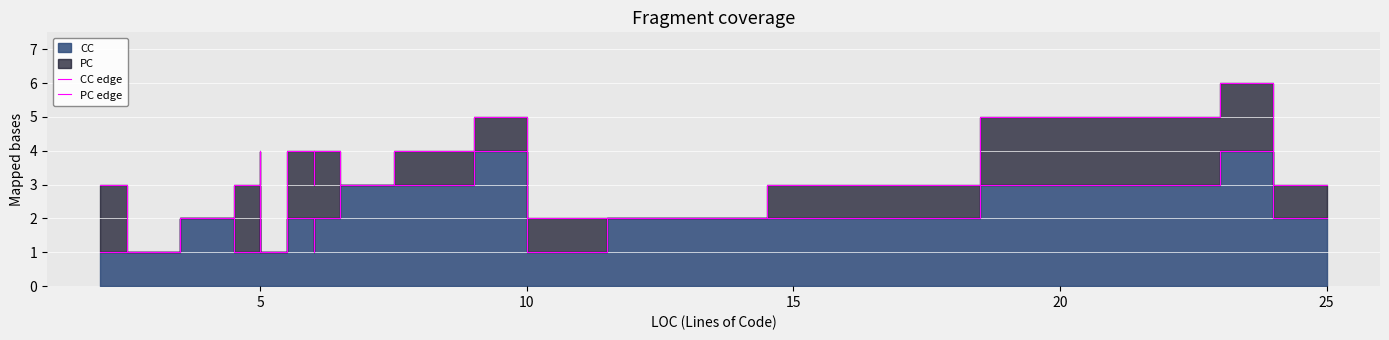

What is the average value of the CC edge series?

2